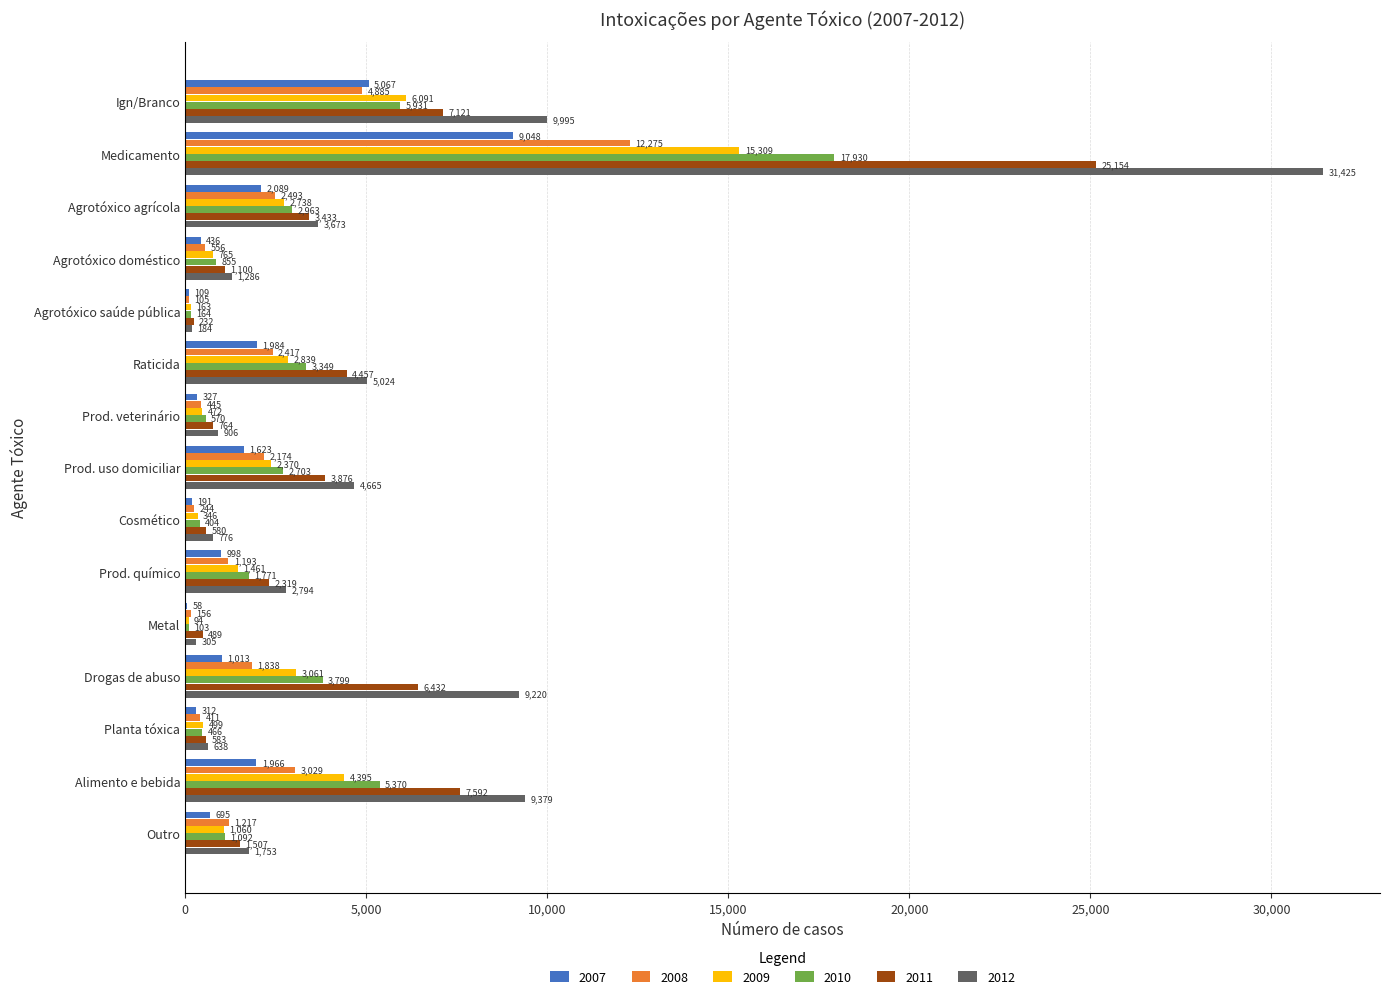

Which series has the widest spread of values?

2012